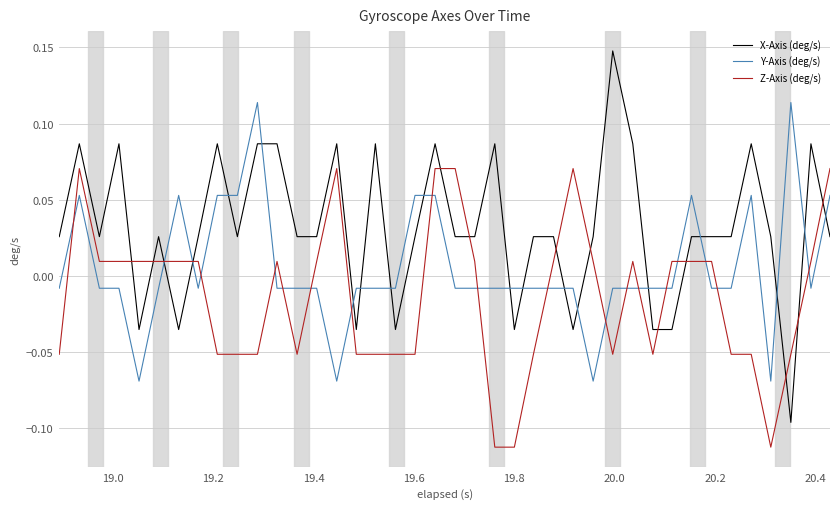

List the series in order of their peak value, highest first.

X-Axis (deg/s), Y-Axis (deg/s), Z-Axis (deg/s)